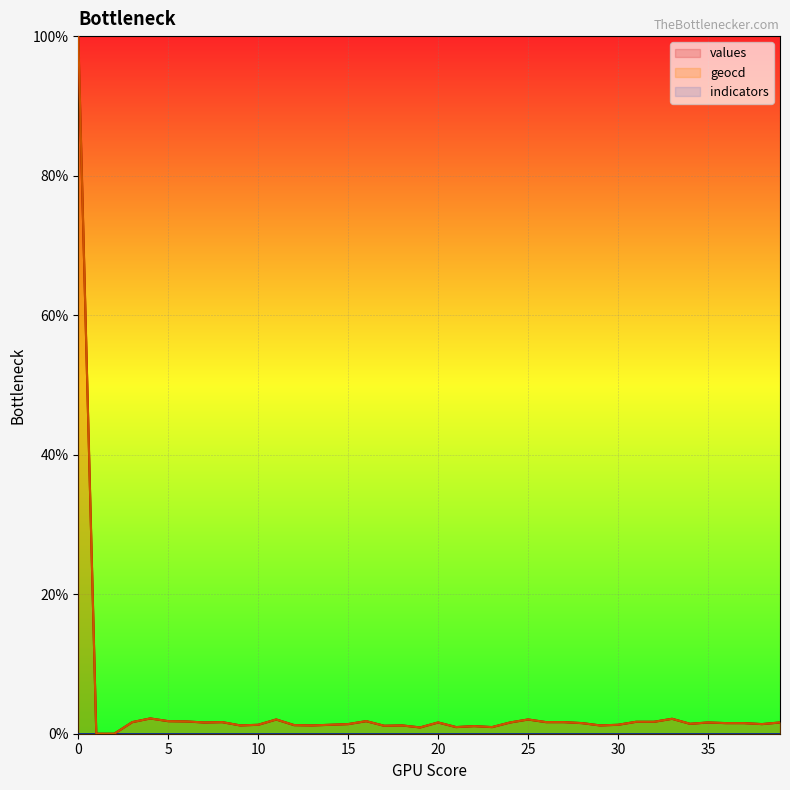

Does the chart display data point markers on the line(s)?

No